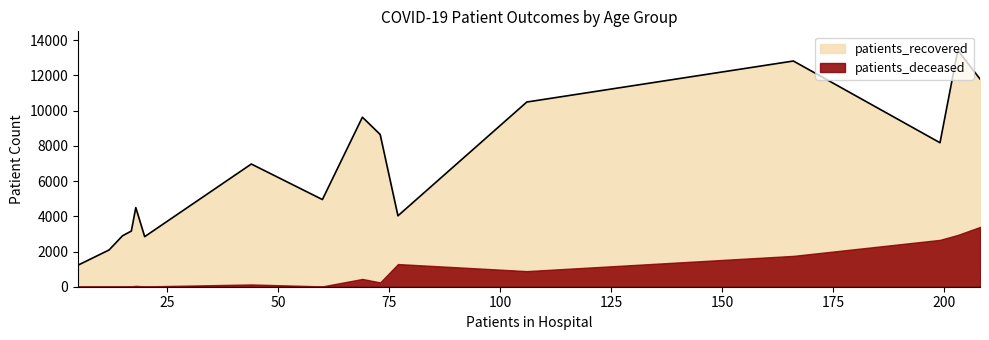

Rank the series by their average value, from highest to lowest.

patients_recovered, patients_deceased